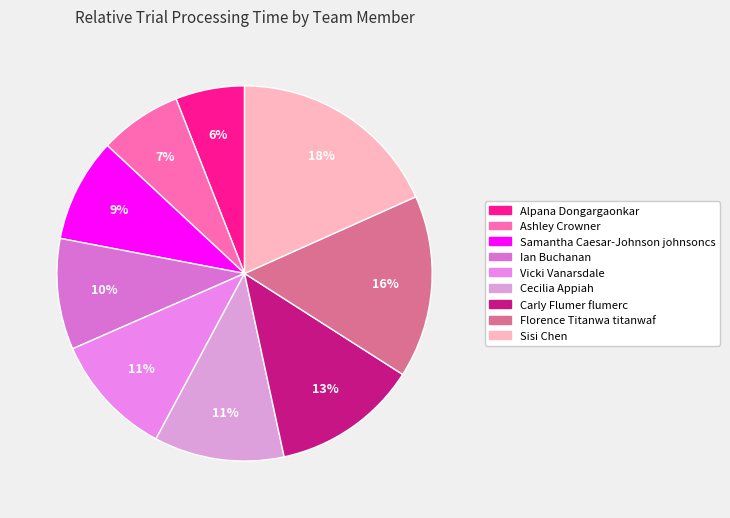

What percentage is the Florence Titanwa titanwaf slice, to the nearest percent?

16%